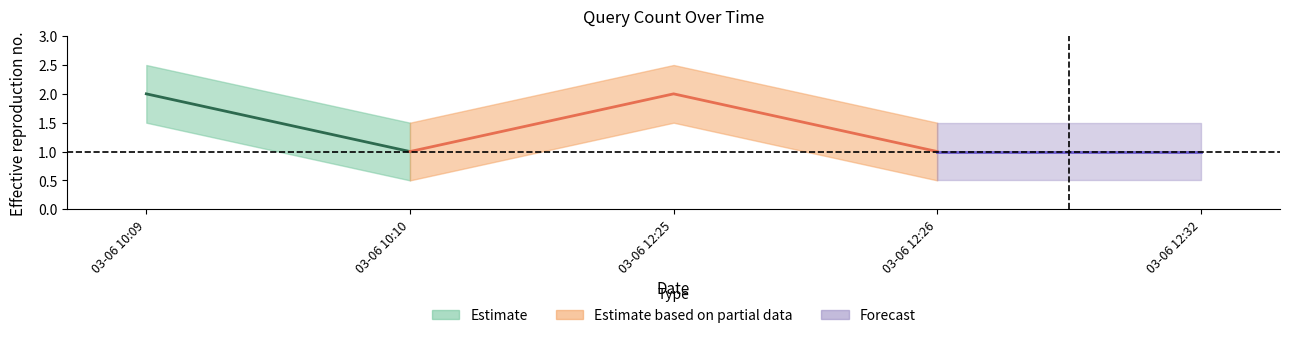

How many points are higher than both their immediate neighbors (excluding endpoints)?

1